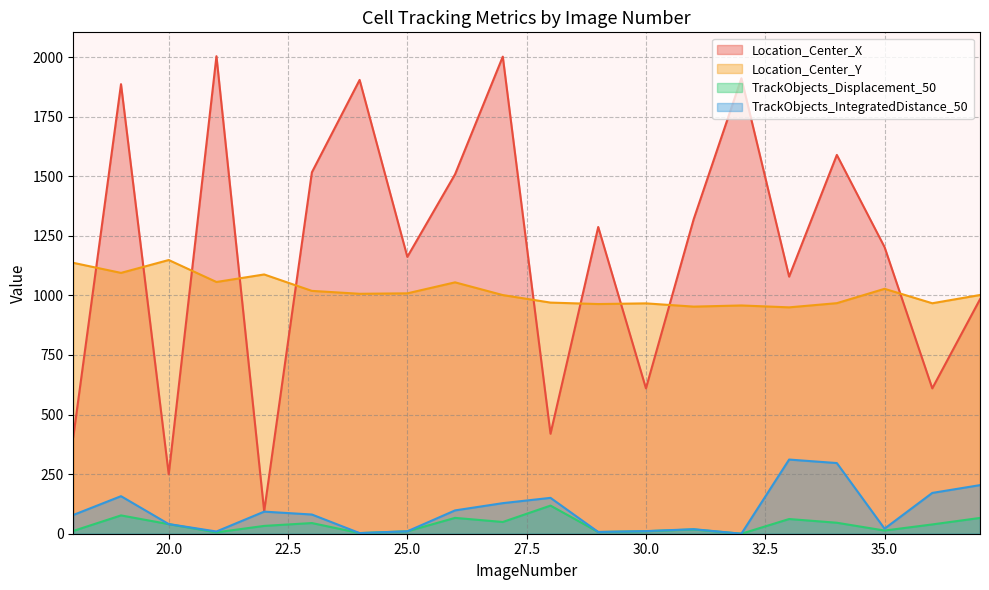

What is the spread (max minus min) of values at 25.0?

1151.5